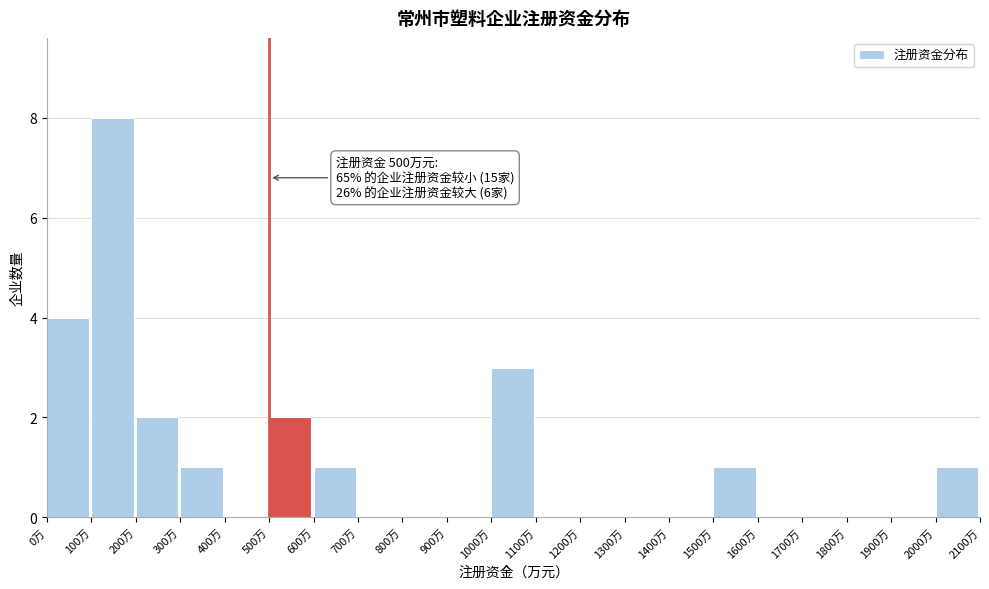

Over which range of the x-axis is the bar tallest?

100 to 200